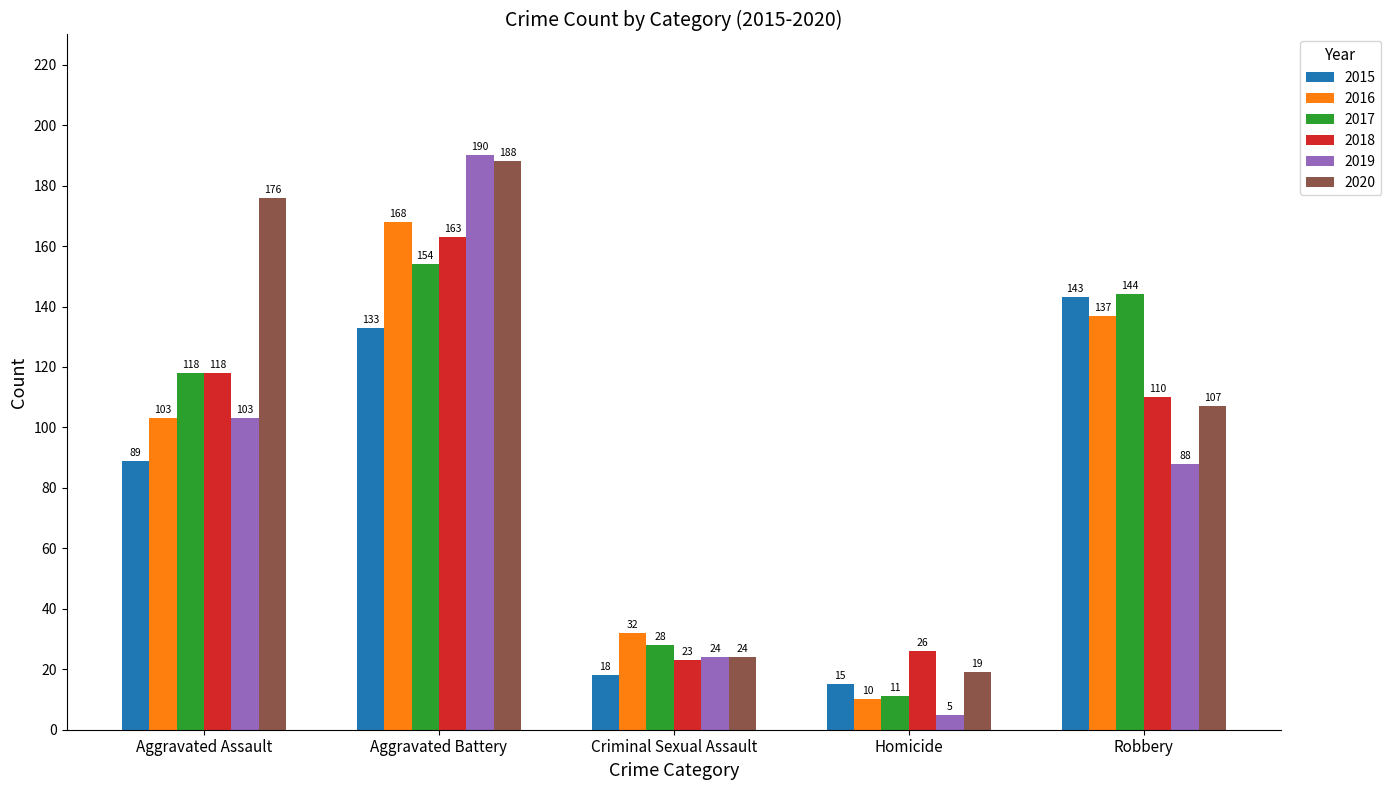

Which series has the widest spread of values?

2019